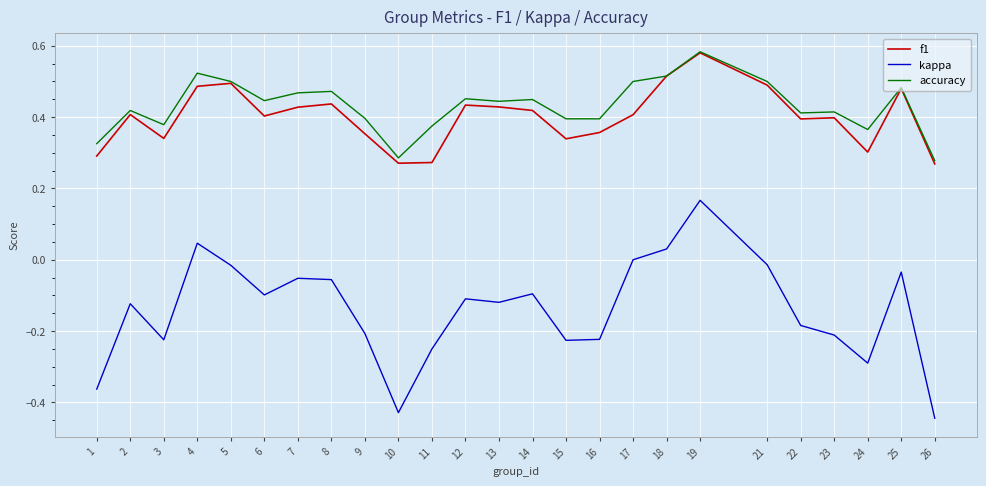

Which series changed the most between 16 and 17?

kappa